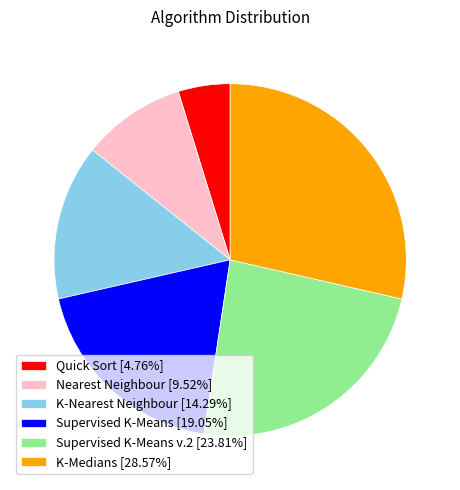

Is the sum of Quick Sort [4.76%] and Supervised K-Means [19.05%] greater than half?

No